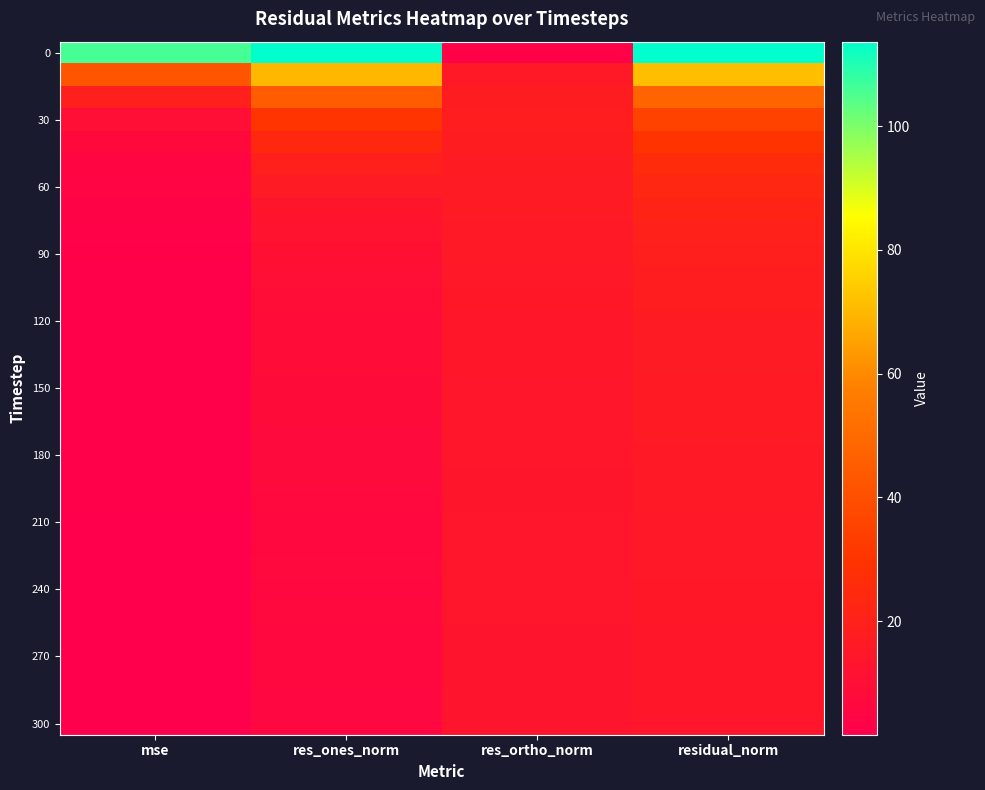

At how many categories does at least one series exceed 102?

3